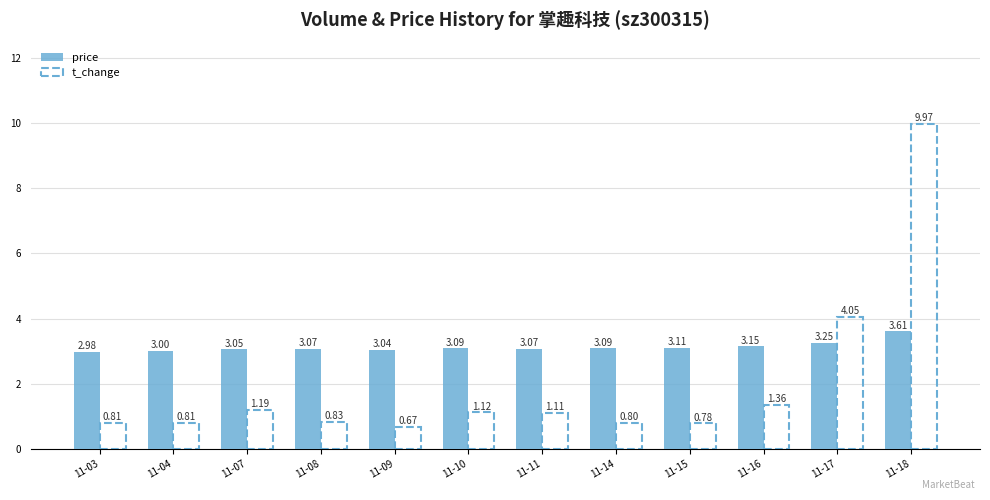

Which series has the largest range (max minus min)?

t_change